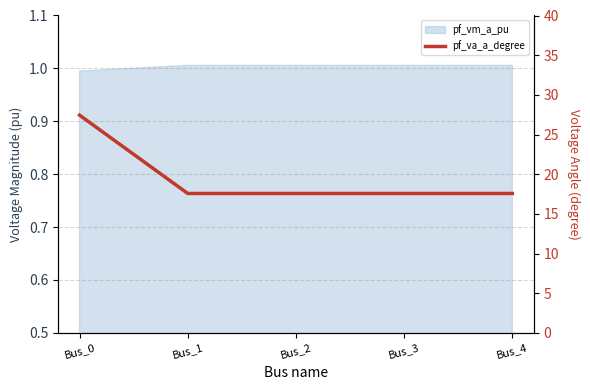

What is the difference between the maximum and second lowest values?

9.9